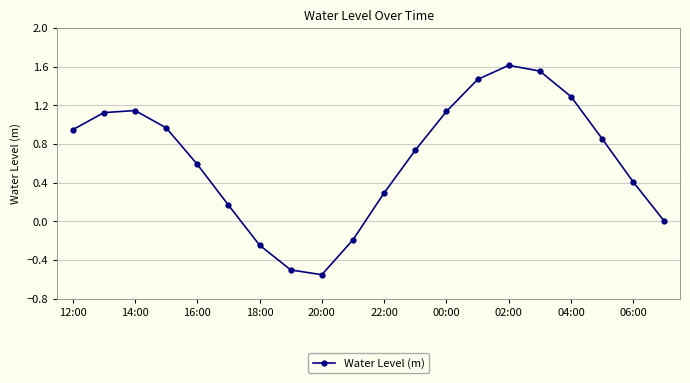

What is the average value?

0.6